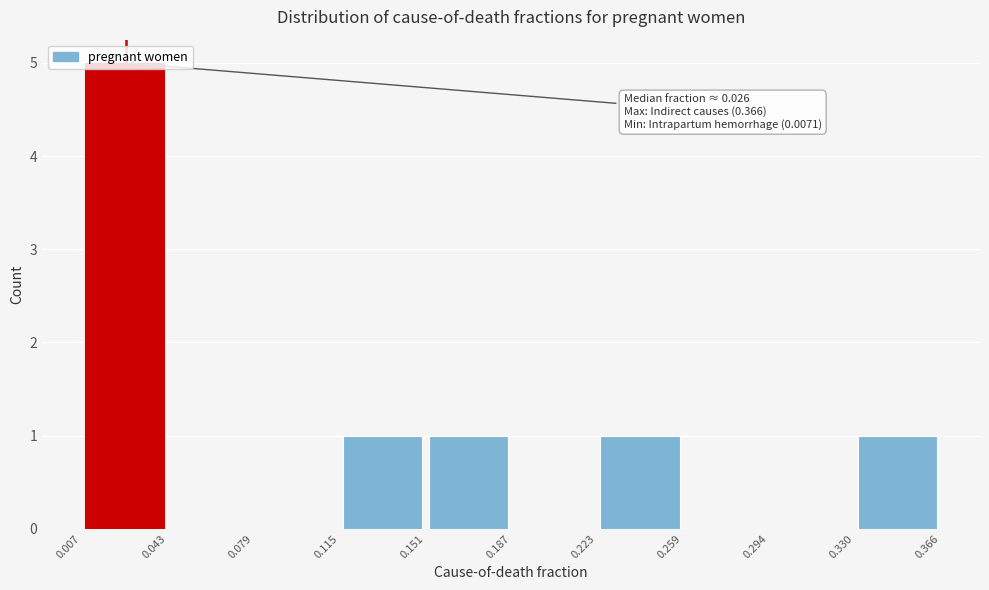

Which range on the x-axis has the tallest bar?

0.007 to 0.043